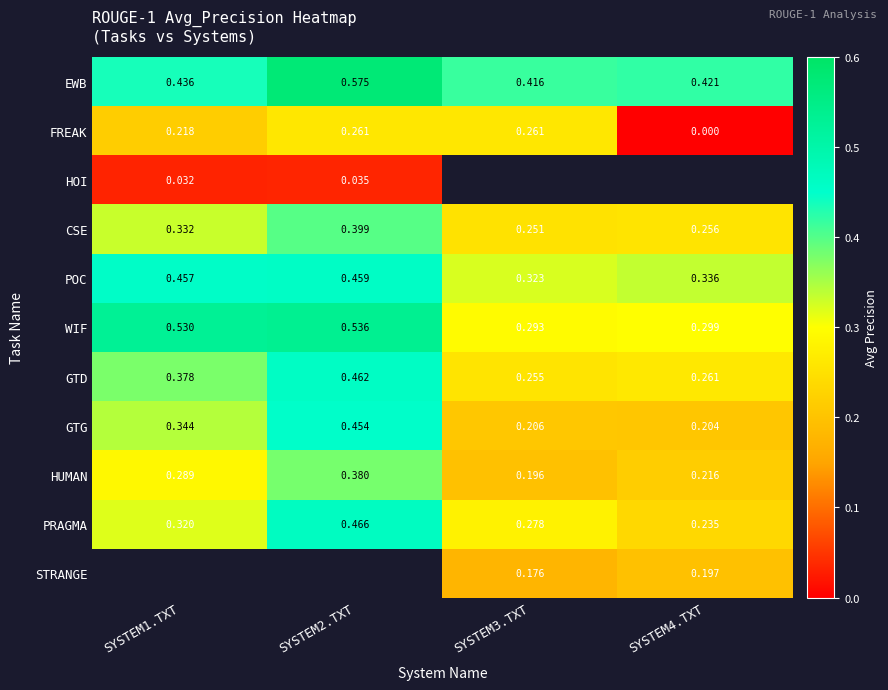

Which label corresponds to the largest value in the chart?

SYSTEM2.TXT